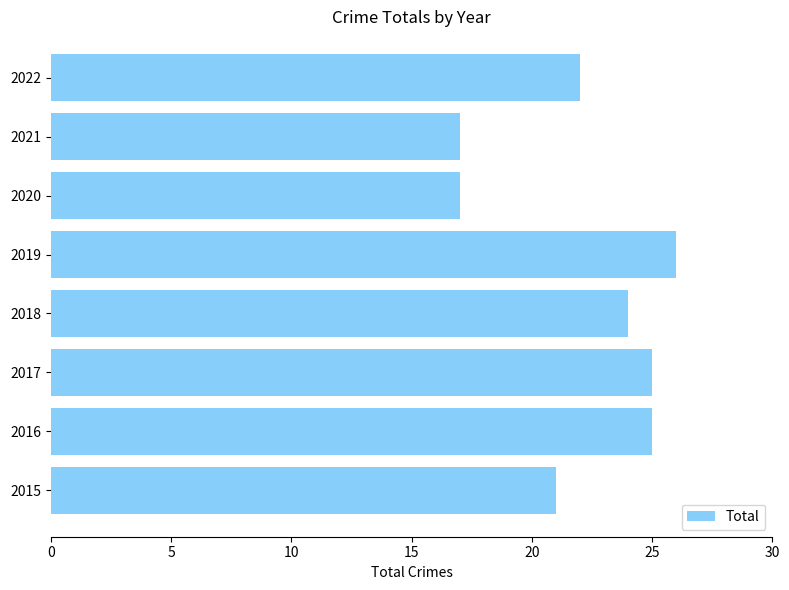

What is the difference between the second highest and second lowest values?

8